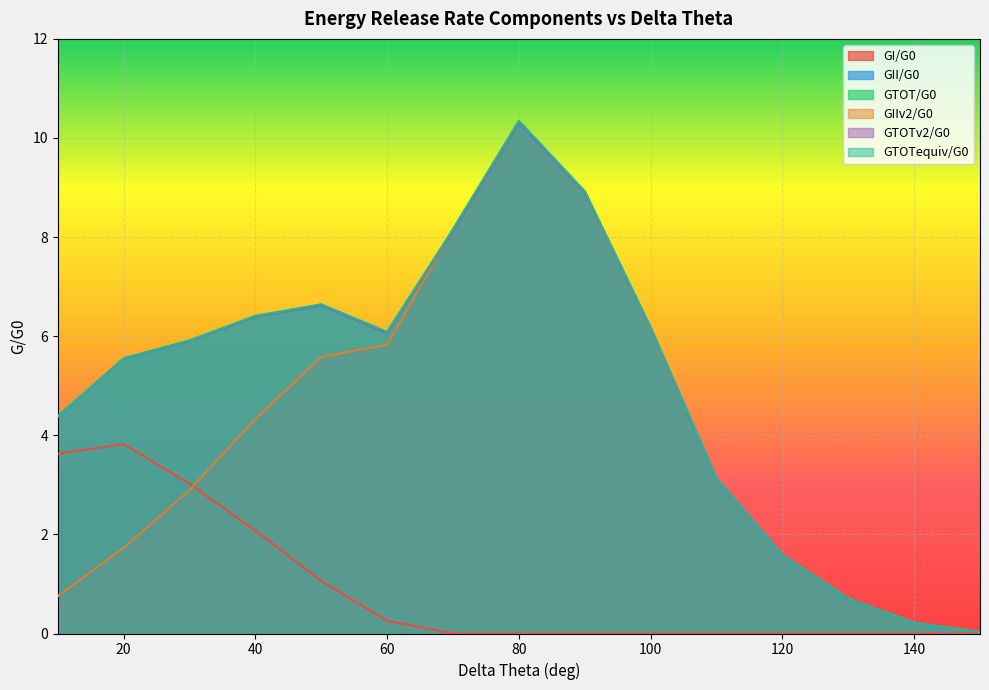

How many times do GTOTv2/G0 and GII/G0 cross each other?

1